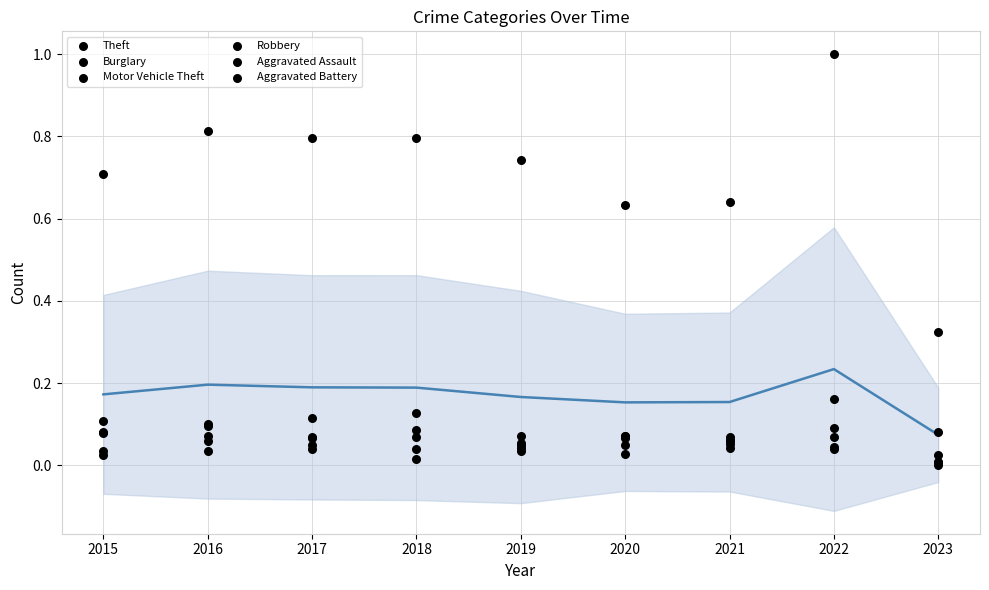

Which series has the widest spread of Y values?

Theft